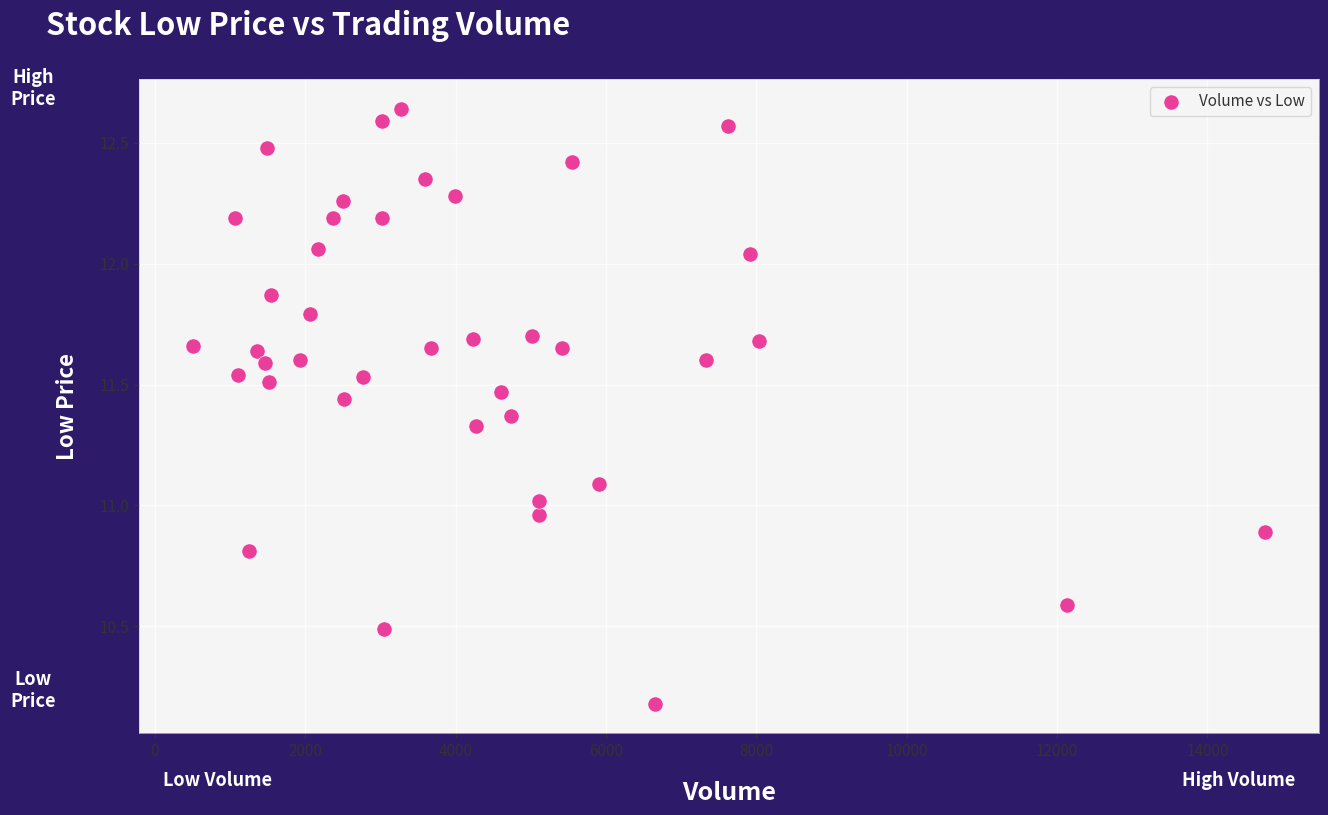

What is the range of Y values (max minus min)?

2.5